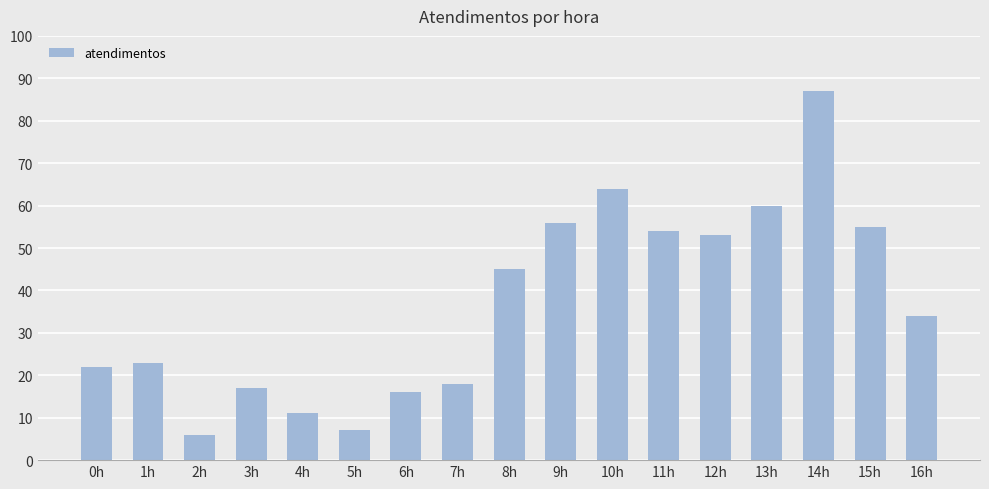

Where does the data first go above 34?

8h